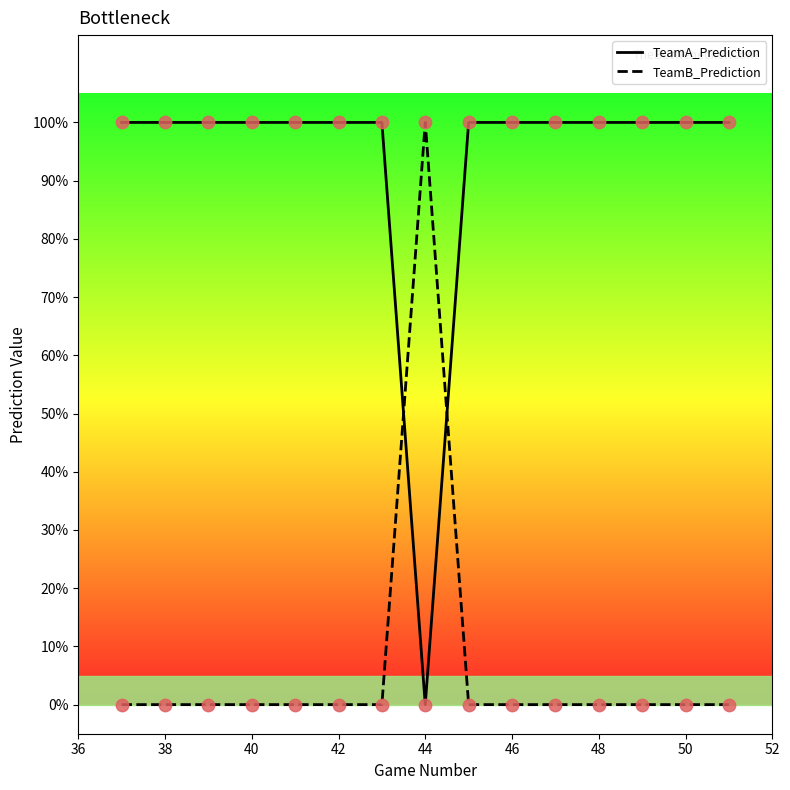

What are all the series names shown in the legend?

TeamA_Prediction, TeamB_Prediction